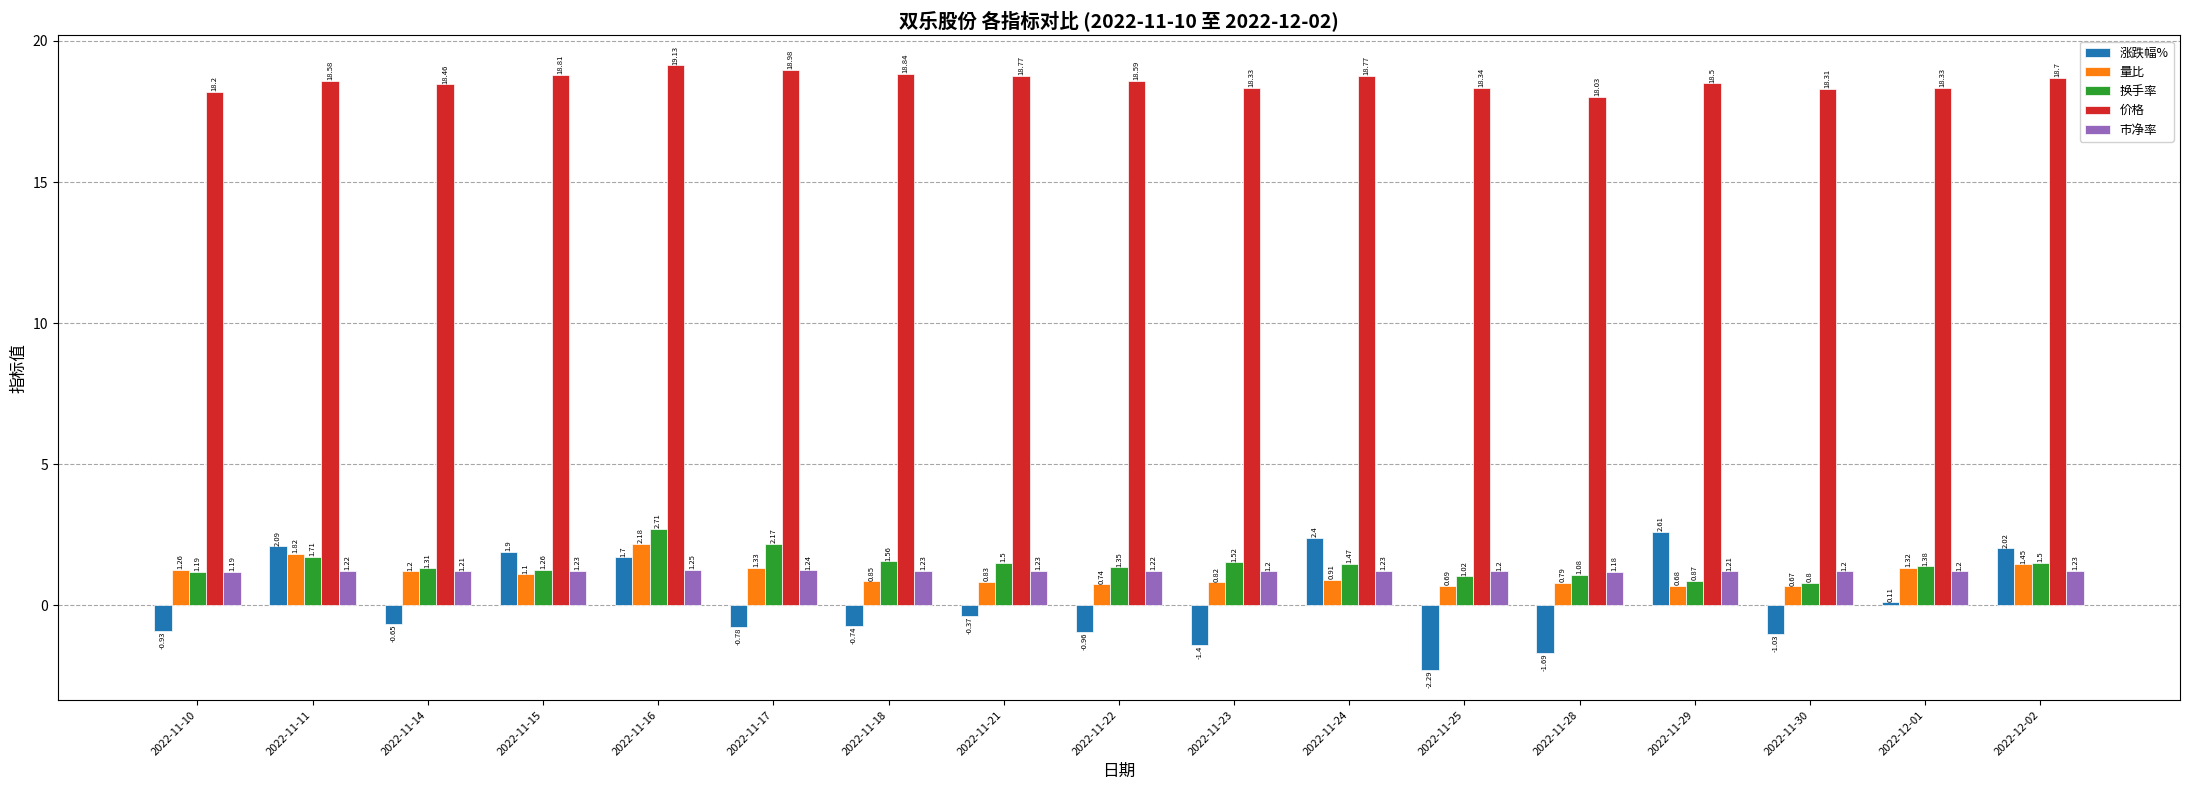

What is the difference between the 涨跌幅% values at 2022-11-25 and 2022-11-17?

1.5